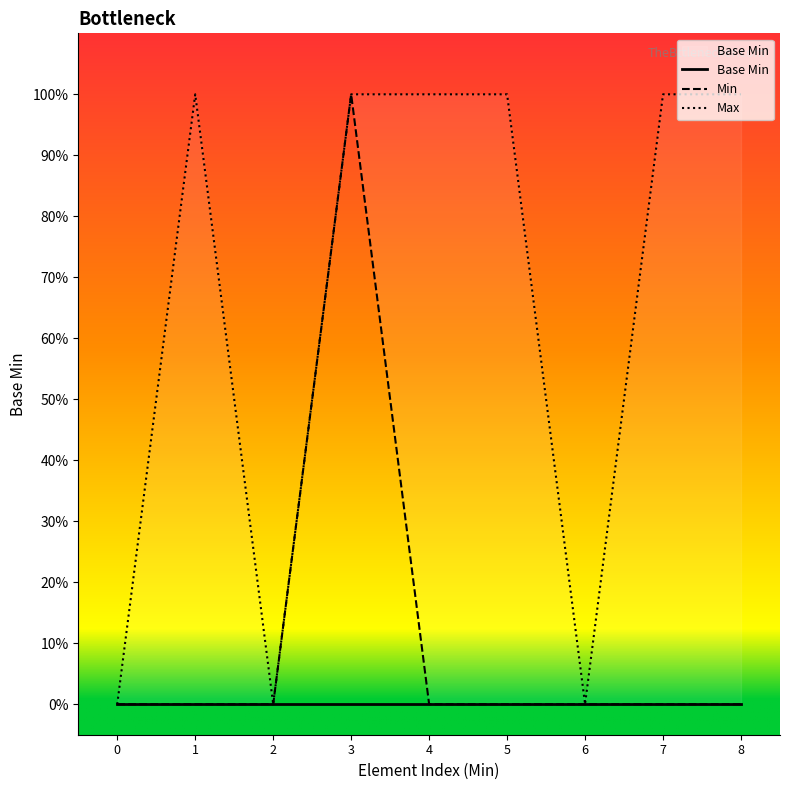

Between 4 and 1, which is larger?

4